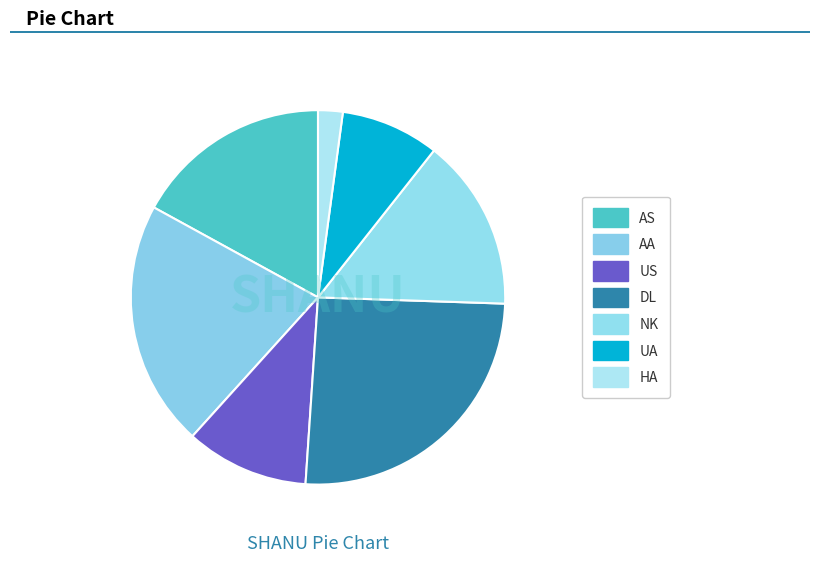

Count the number of slices in the pie.

7